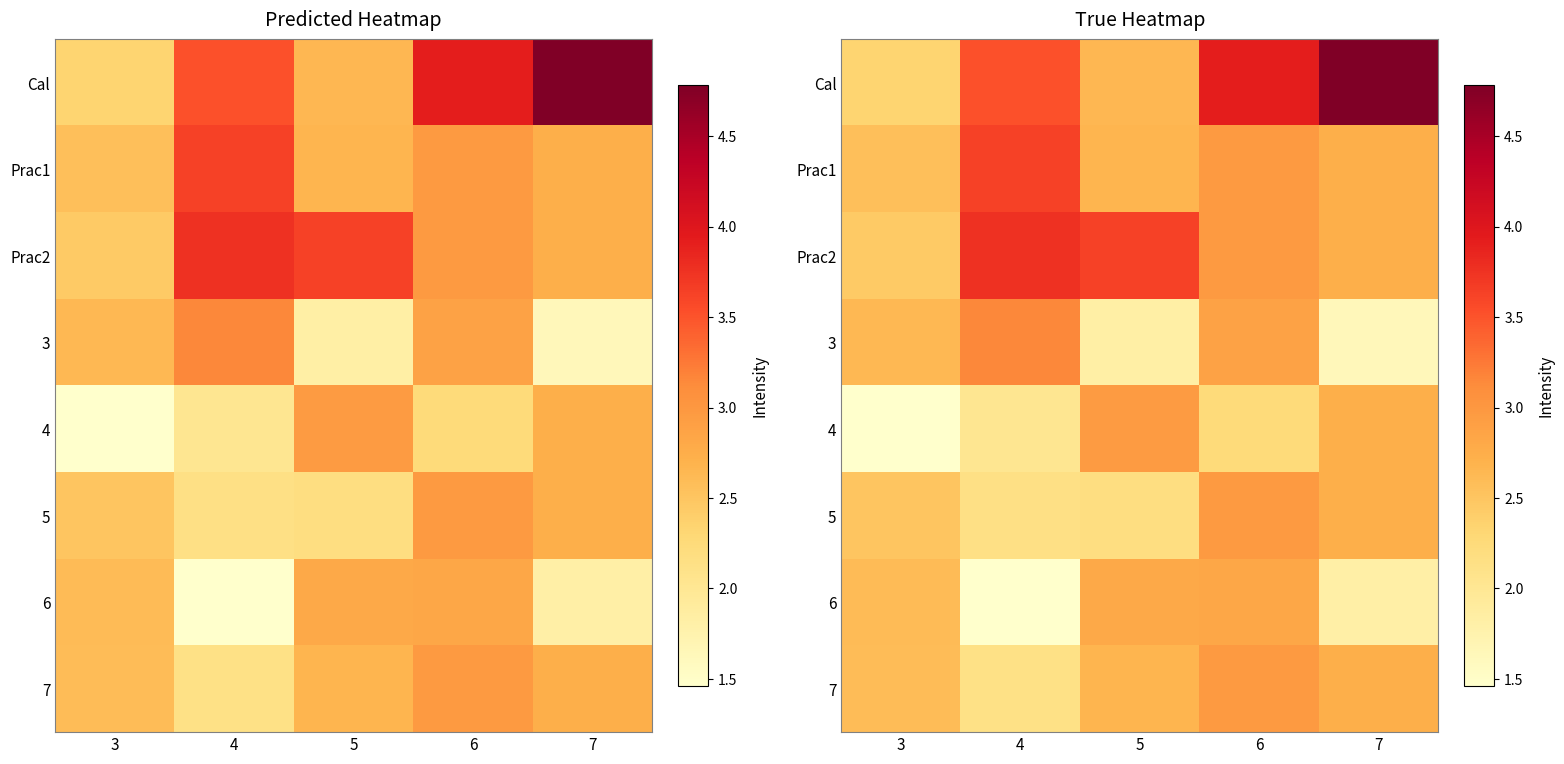

How many data points in 3 are above 2?

3